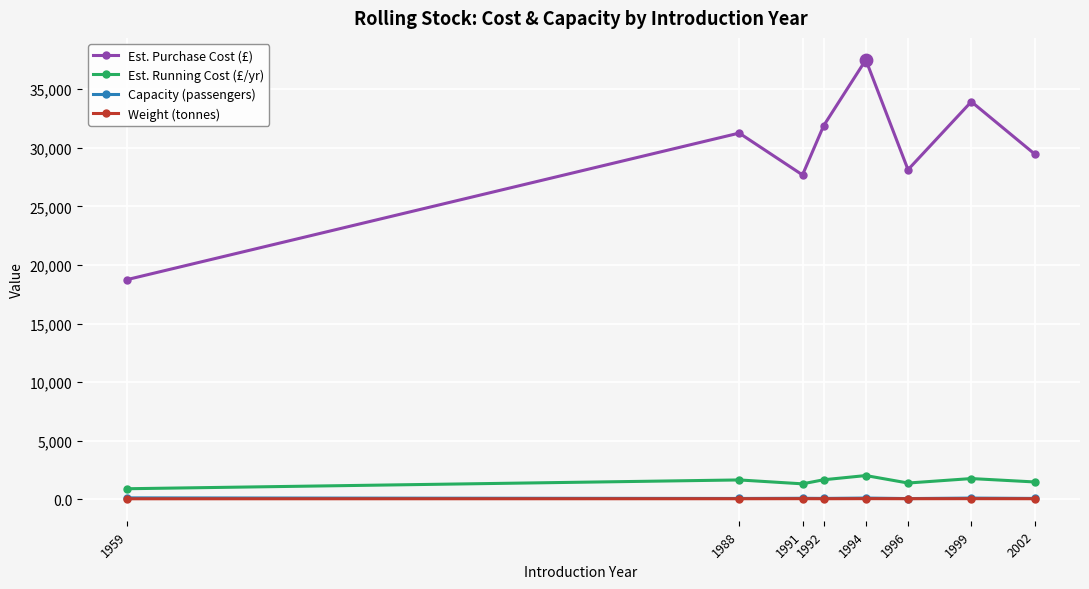

At which category is the sum across all series the highest?

1994